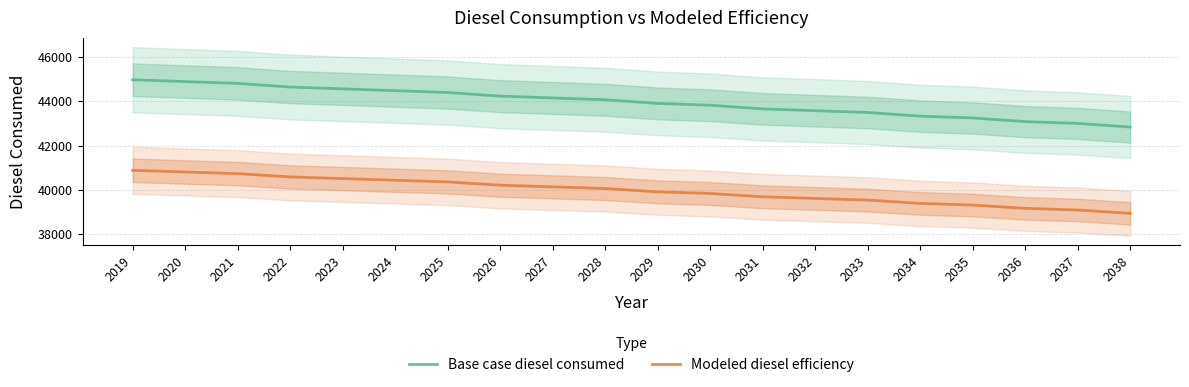

Does the chart have visible grid lines?

Yes